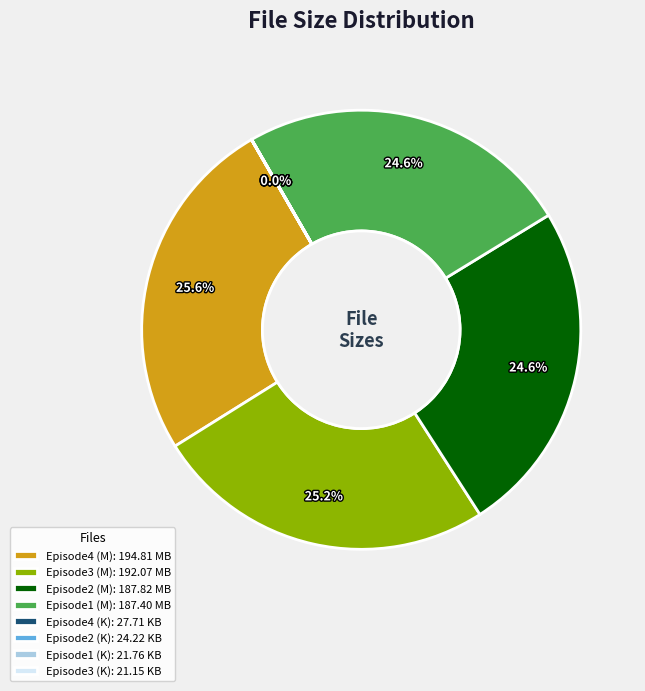

To the nearest percent, what portion does Episode1 (M) represent?

25%